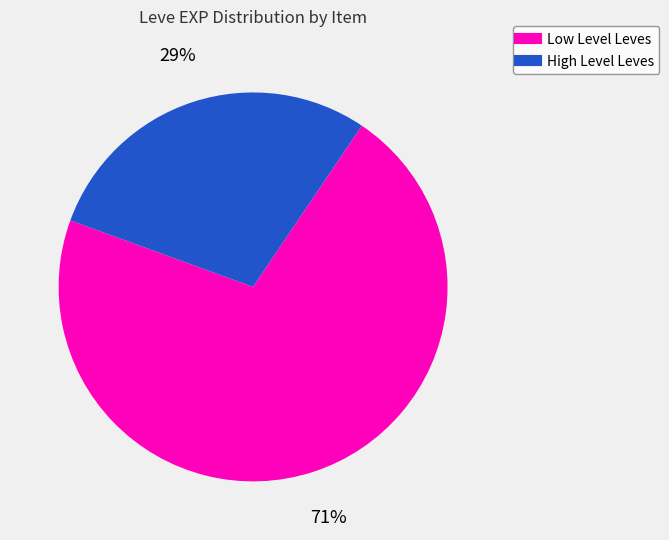

How many segments does this pie chart have?

2